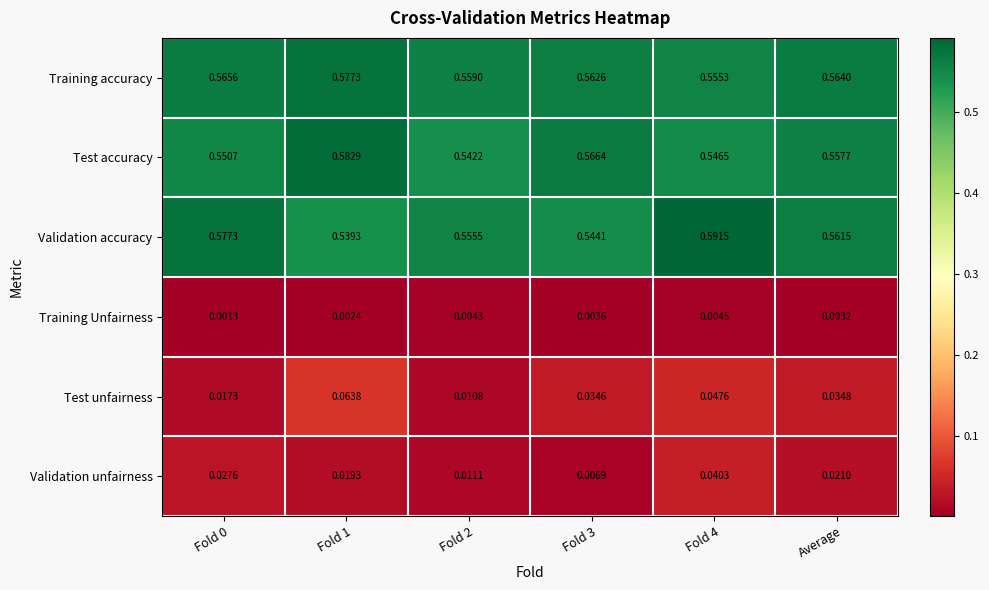

Is the value of Validation accuracy at Fold 3 greater than the value of Validation unfairness at Average?

Yes